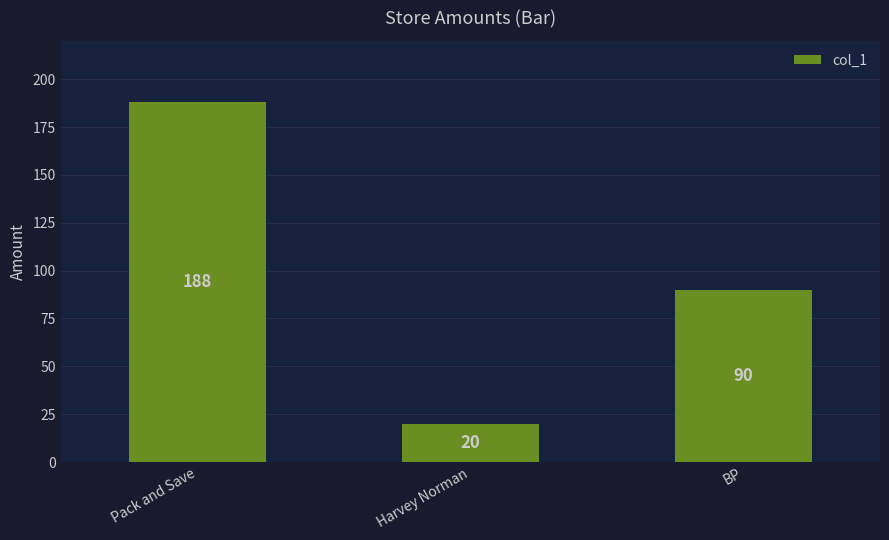

What is the value of the 3rd bar from the left?

90